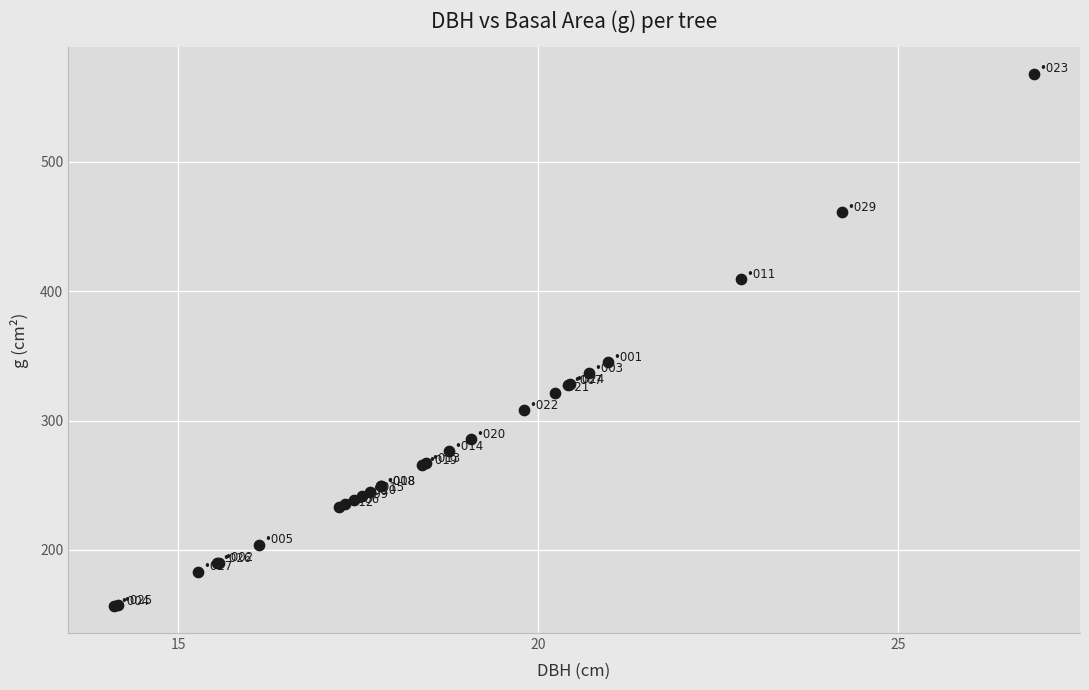

What Y value in the scatter plot is closest to 362?

345.3